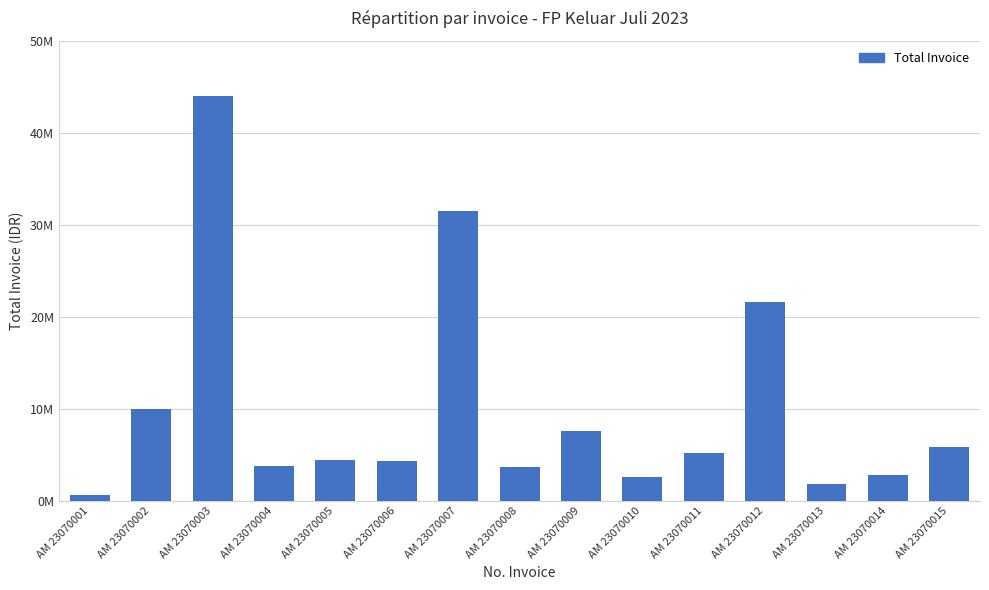

What is the change in value from AM 23070002 to AM 23070011?

-4814250.0